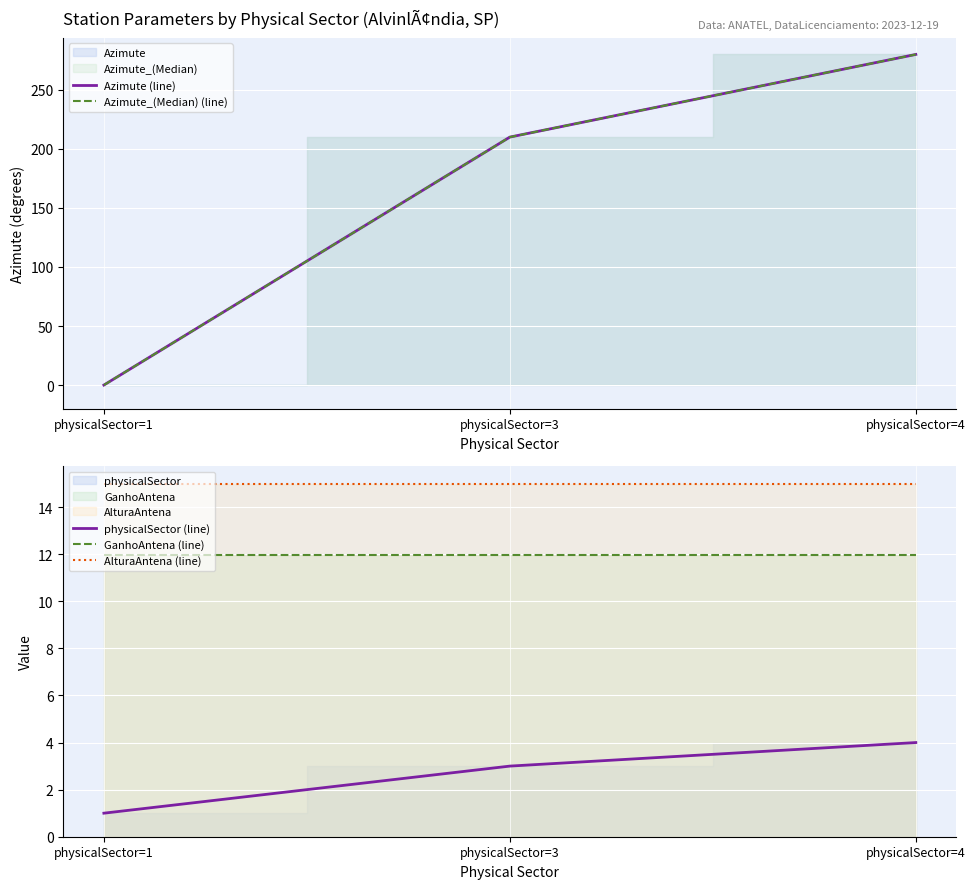

What is the value of the physicalSector (line) point at the 2nd from the left?

3.0